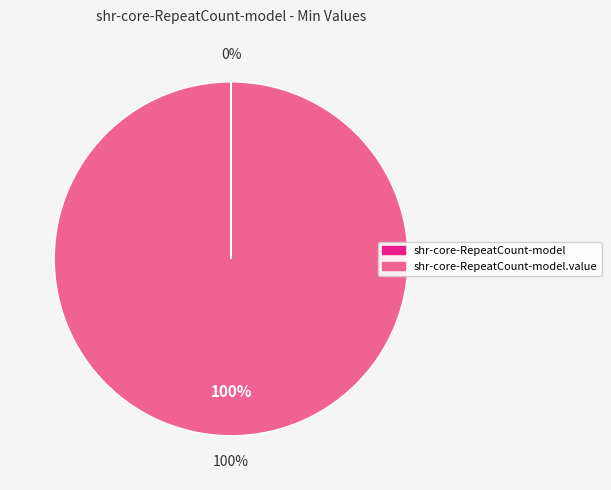

To the nearest percent, what is the difference between the shr-core-RepeatCount-model and shr-core-RepeatCount-model.value slice percentages?

100%